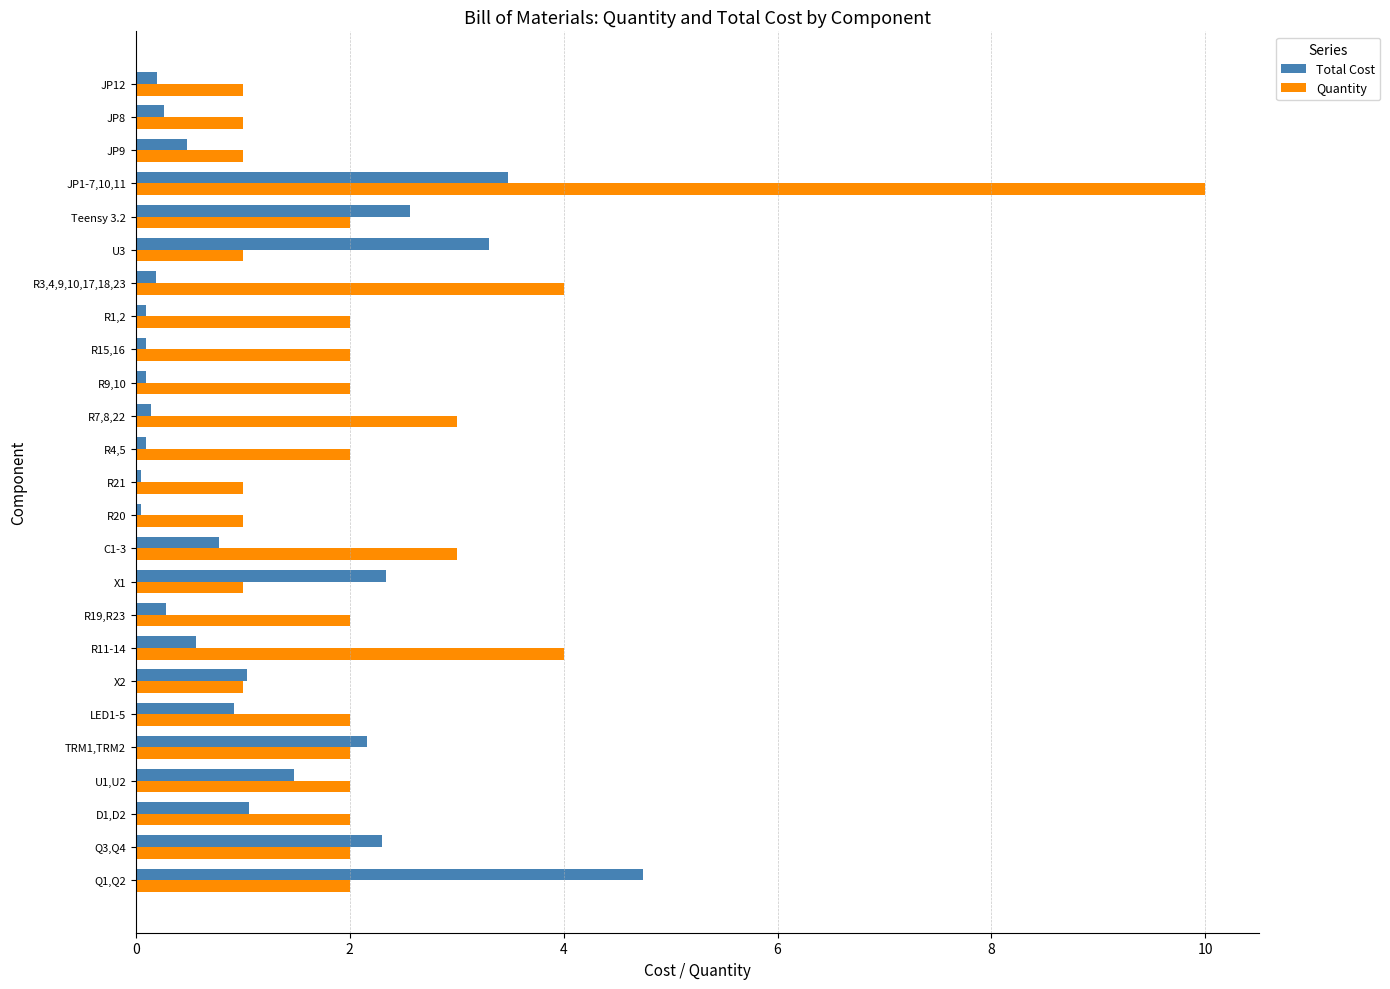

What is the approximate value of Quantity at JP8?

1.0